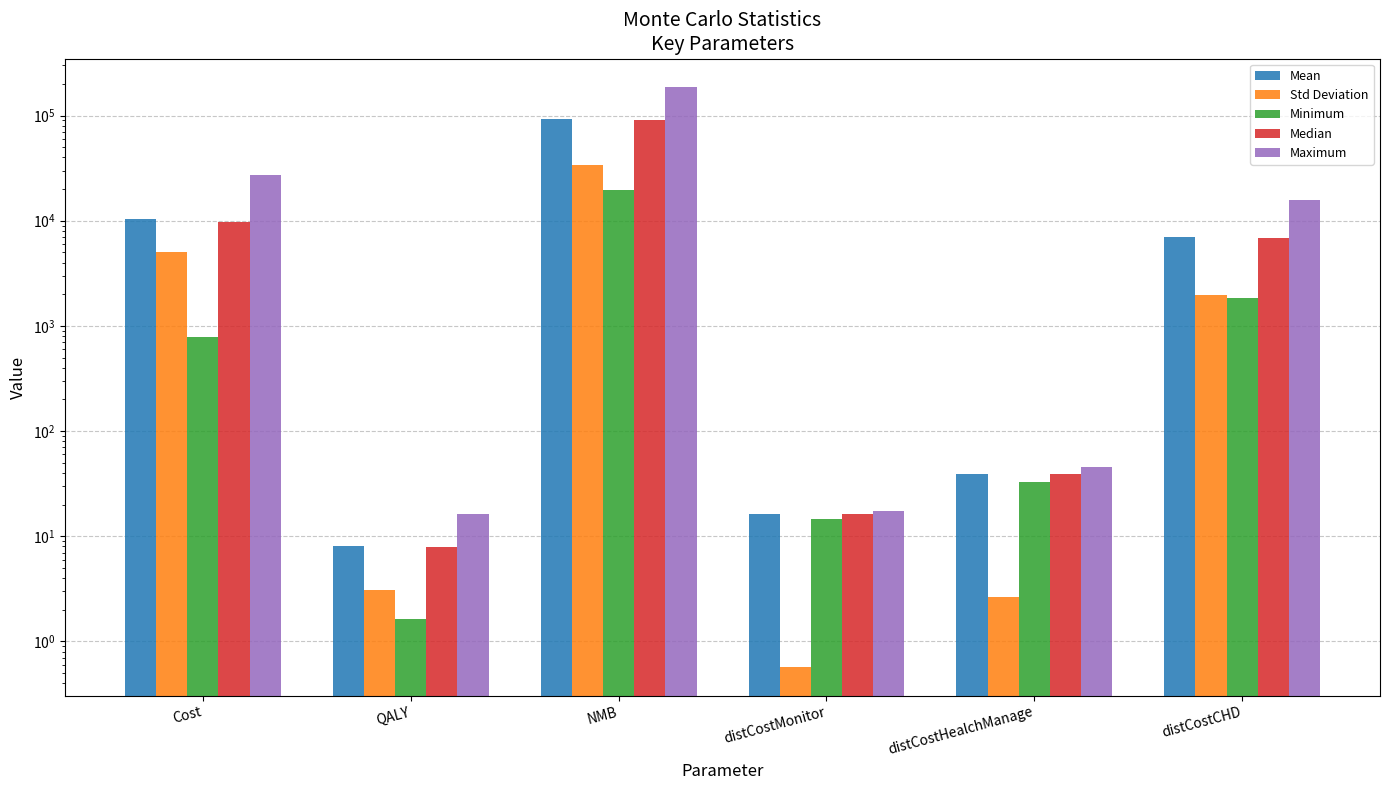

Reading left to right, what are all the values shown in this chart?

Mean: Cost=10481.3	QALY=8.2	NMB=92350.7	distCostMonitor=16.2	distCostHealchManage=39.1	distCostCHD=7041.5
Std Deviation: Cost=5091.9	QALY=3.1	NMB=34020.3	distCostMonitor=0.6	distCostHealchManage=2.6	distCostCHD=1975.0
Minimum: Cost=779.8	QALY=1.6	NMB=19679.9	distCostMonitor=14.6	distCostHealchManage=32.7	distCostCHD=1853.4
Median: Cost=9753.5	QALY=7.9	NMB=90187.5	distCostMonitor=16.2	distCostHealchManage=39.1	distCostCHD=6856.1
Maximum: Cost=27090.0	QALY=16.3	NMB=184905.9	distCostMonitor=17.3	distCostHealchManage=45.4	distCostCHD=15855.8